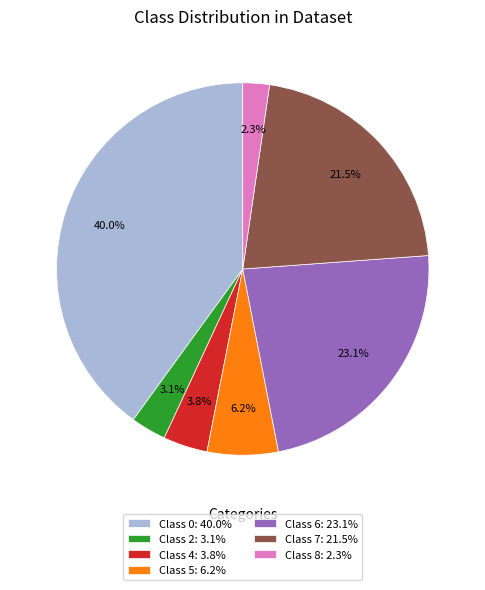

To the nearest percent, what is the average slice percentage?

14%